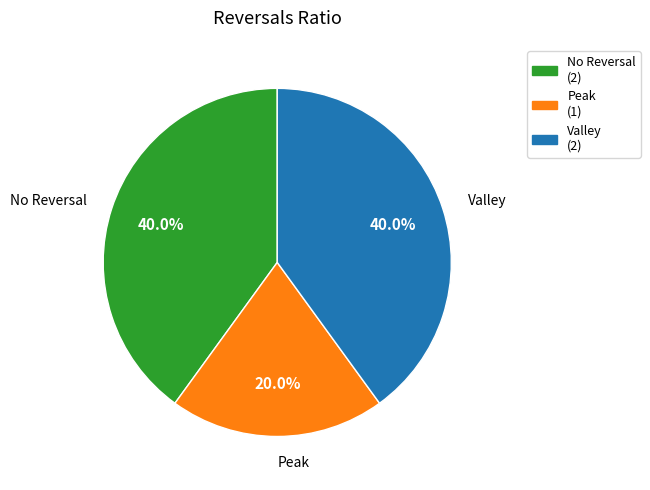

Which has a higher value, Peak (1) or No Reversal (2)?

No Reversal (2)